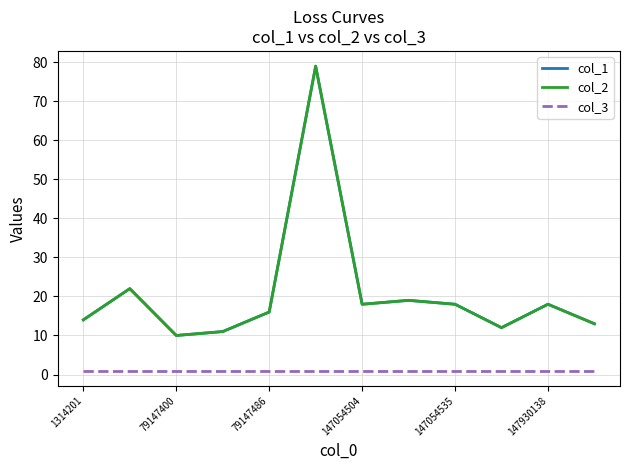

Does the chart have visible grid lines?

Yes